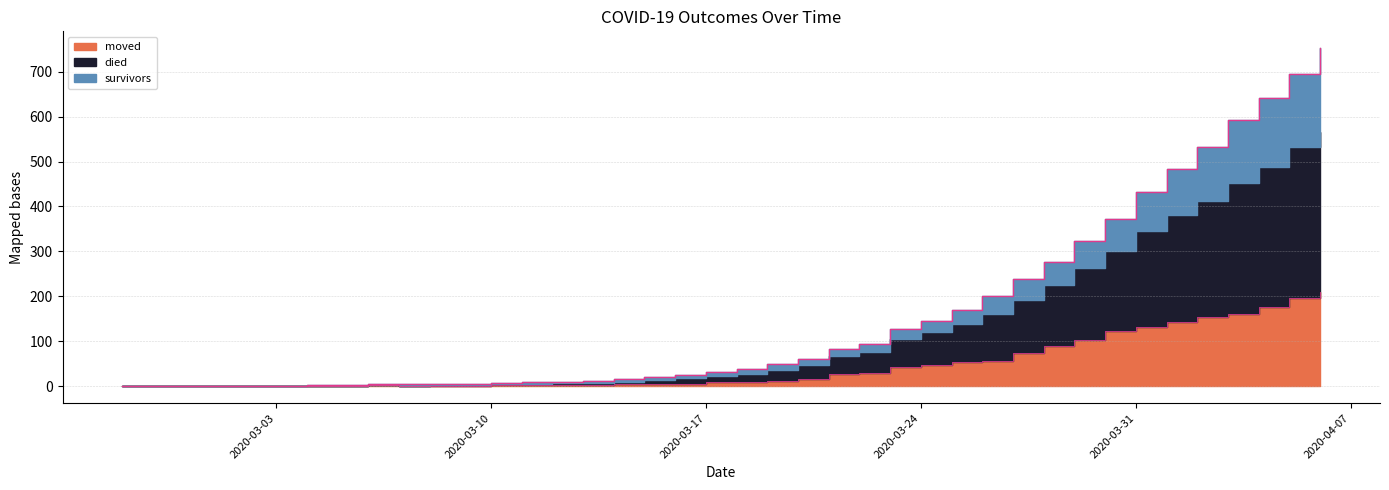

At which label does died first exceed 10?

2020-03-19